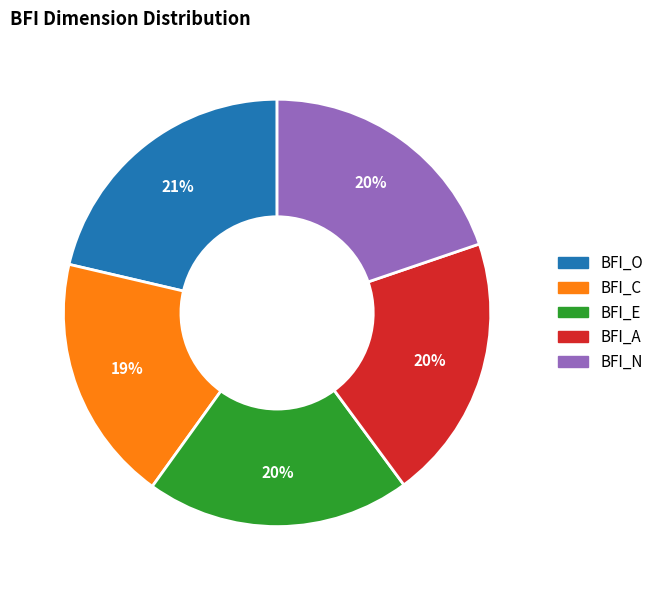

Approximately how many times larger is the value at BFI_C compared to BFI_O?

0.9